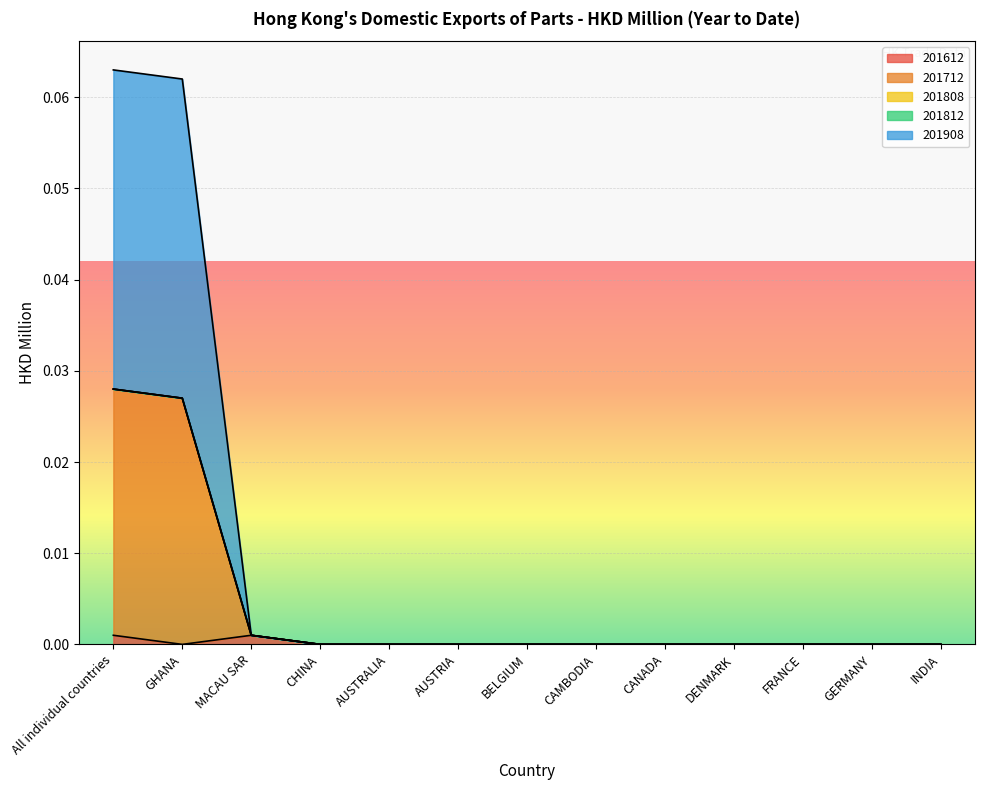

What is the spread (max minus min) of values at GHANA?

0.1